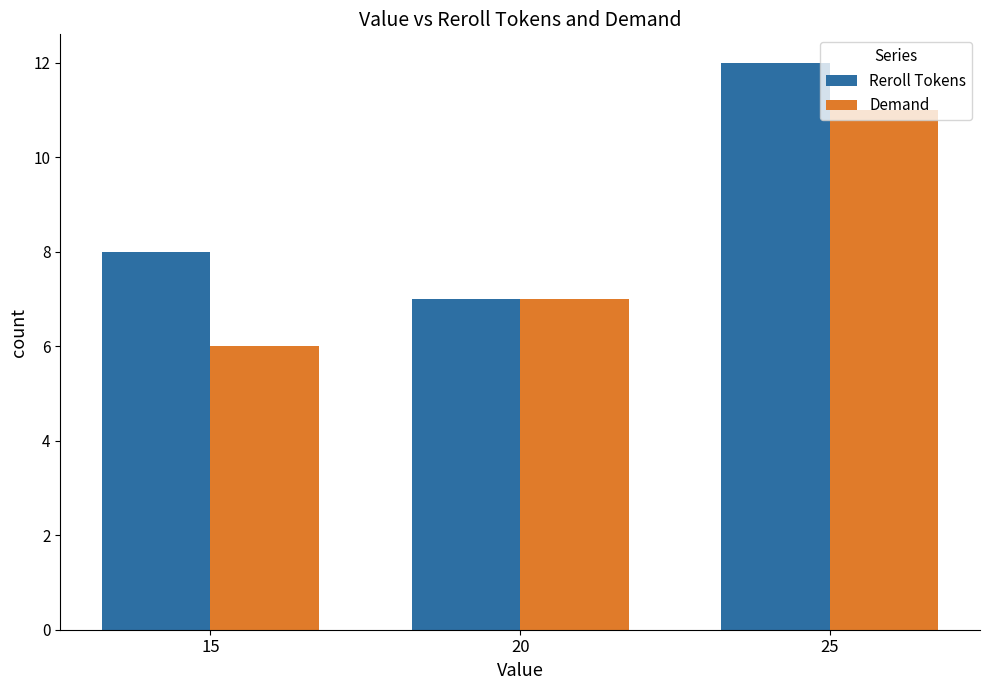

Between 15 and 25, which series saw the biggest shift?

Demand